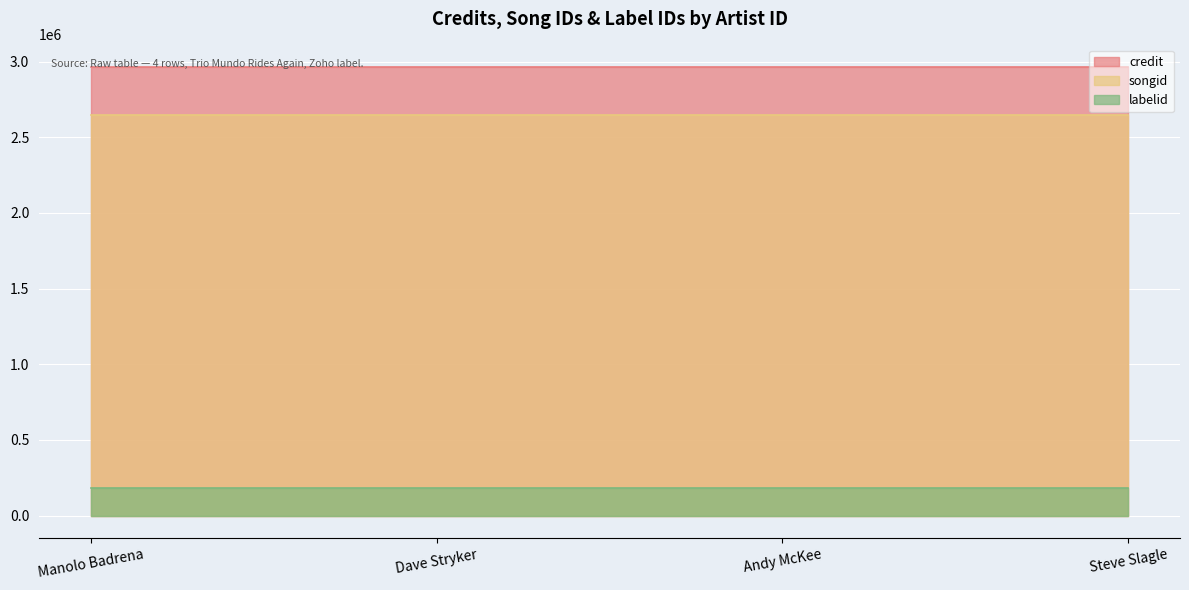

What is the minimum value for songid?

2647033